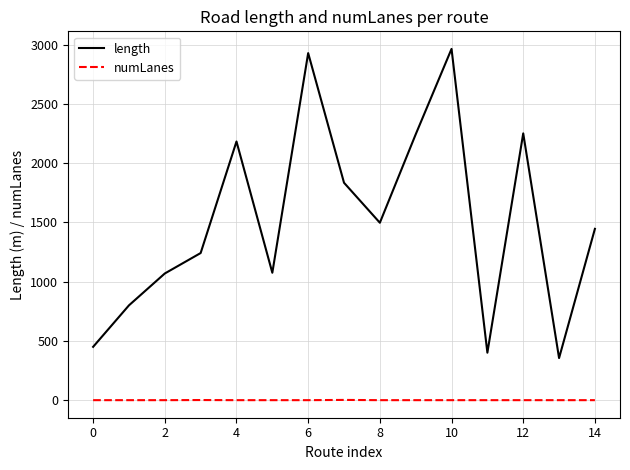

What is the difference between the second highest and minimum values in the numLanes series?

1.0